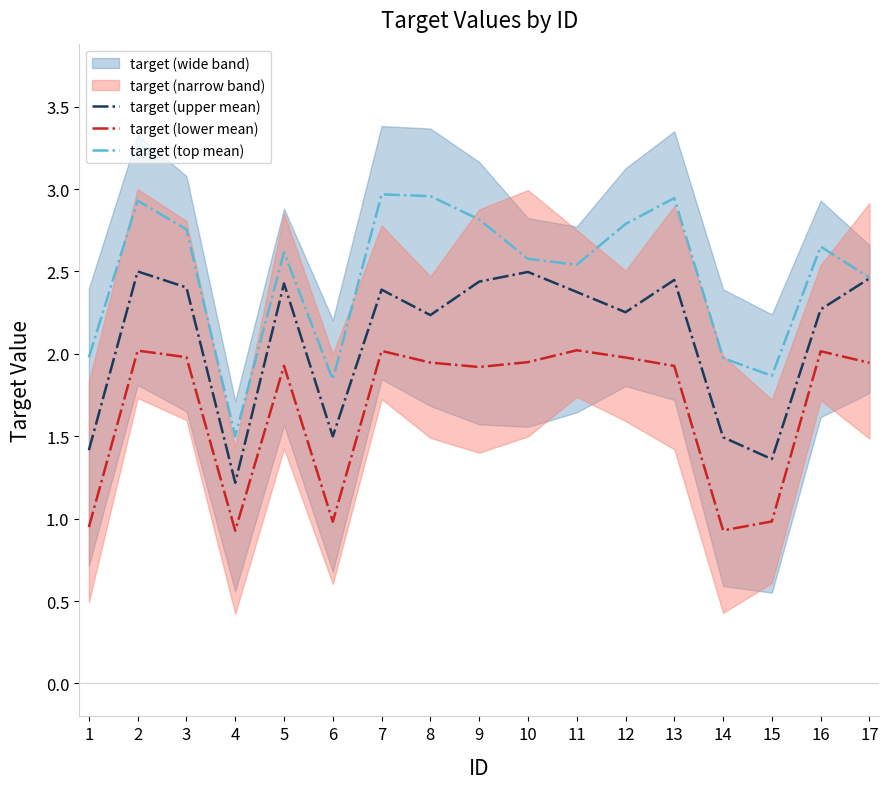

Which series changed the most between 9 and 12?

target (upper mean)